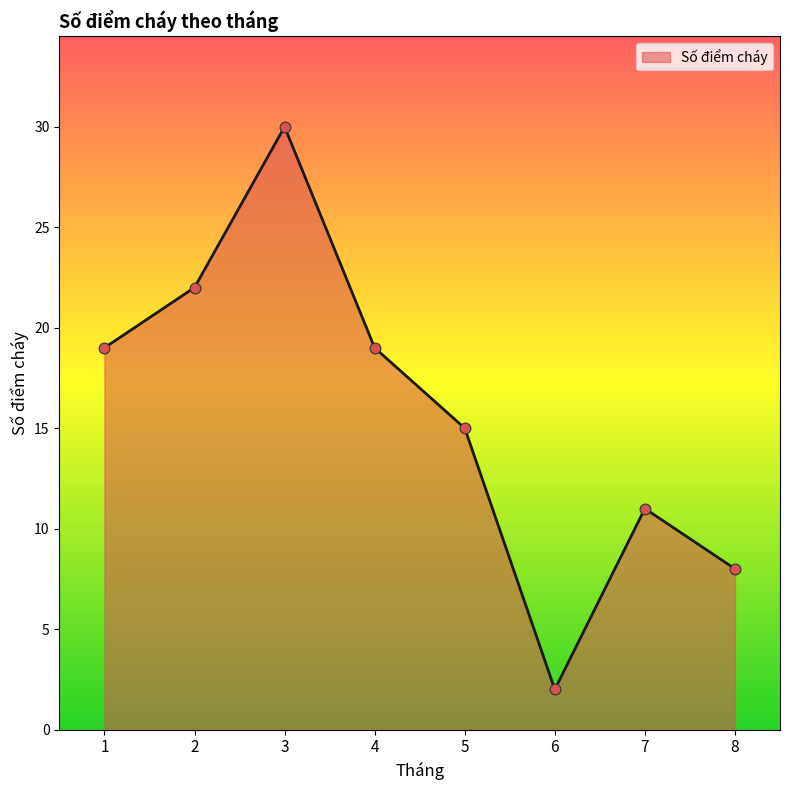

Approximately how many times larger is the value at 5 compared to 4?

0.8